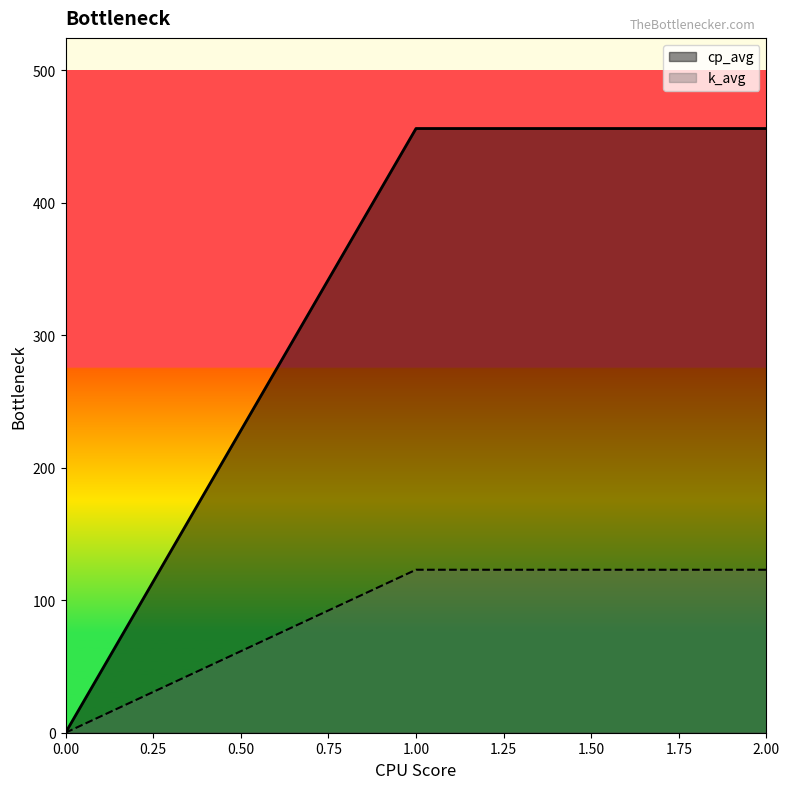

At how many categories does at least one series exceed 227?

2